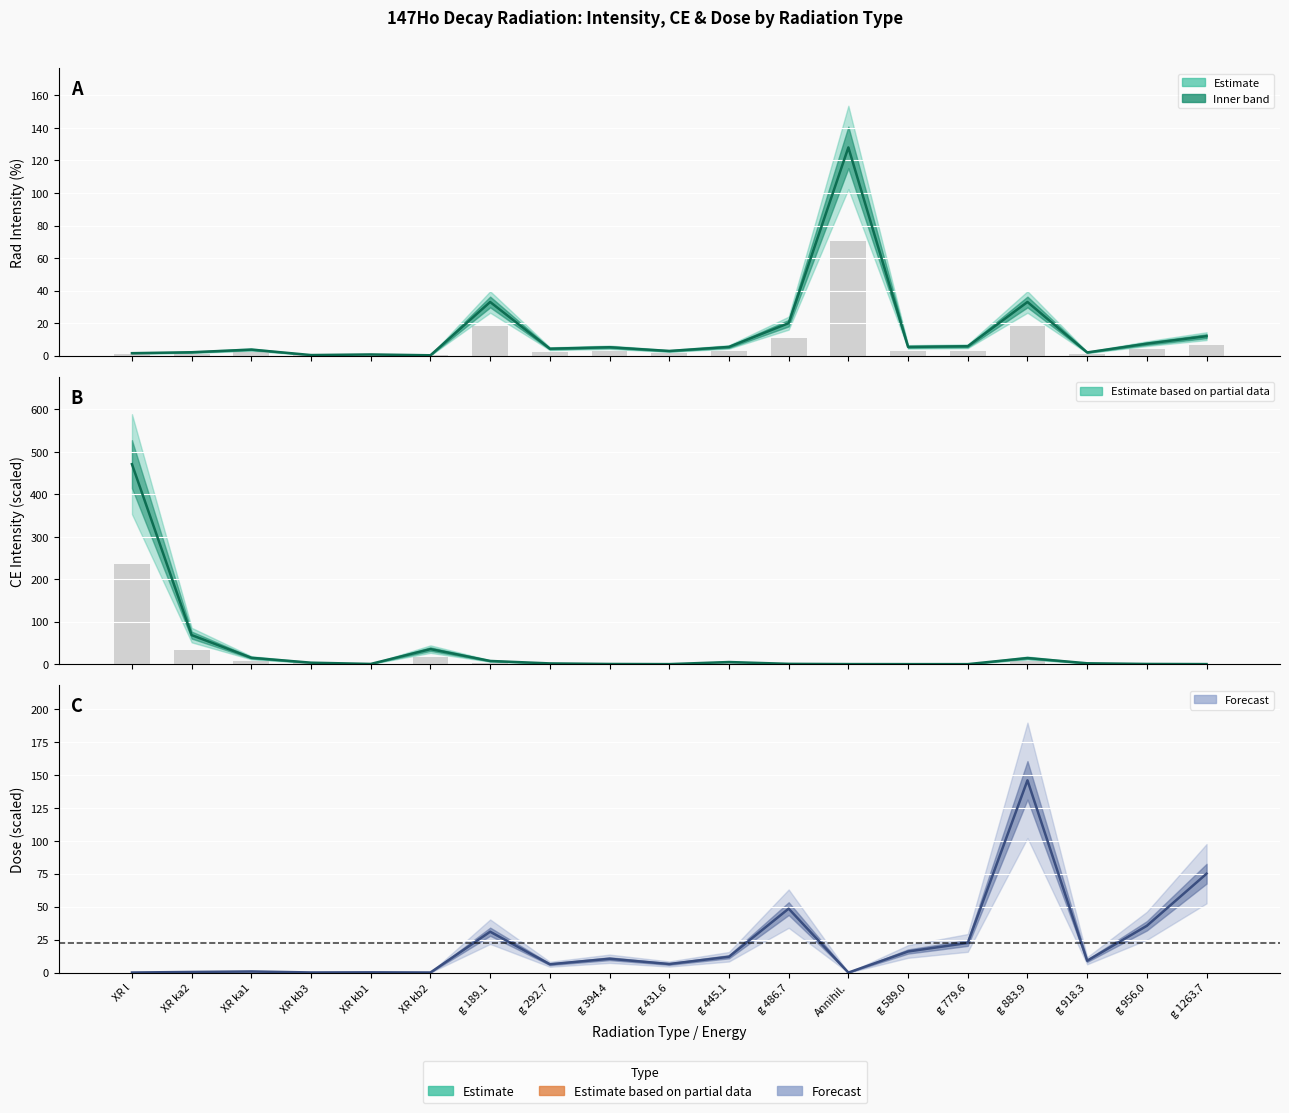

How many bars are there in each group?

3